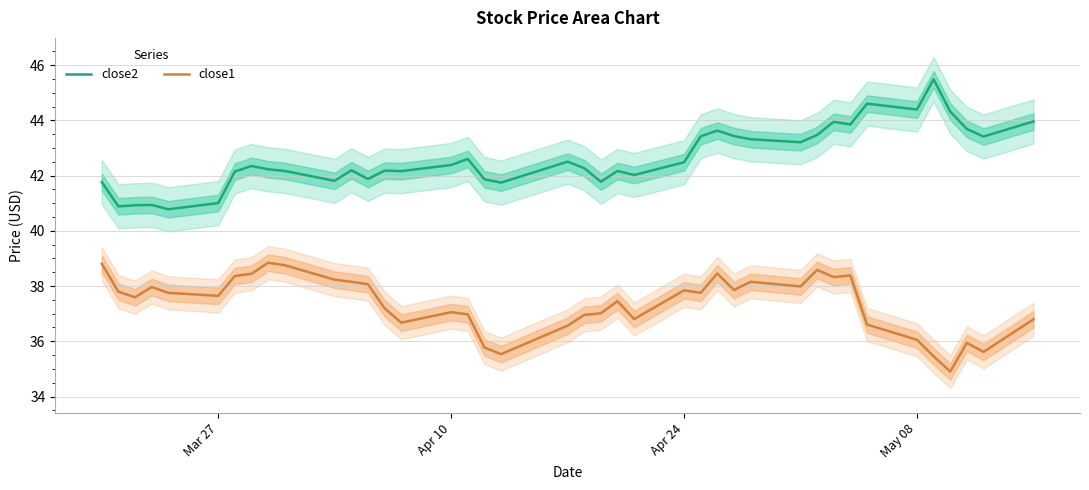

What is the maximum value for close1?

38.8